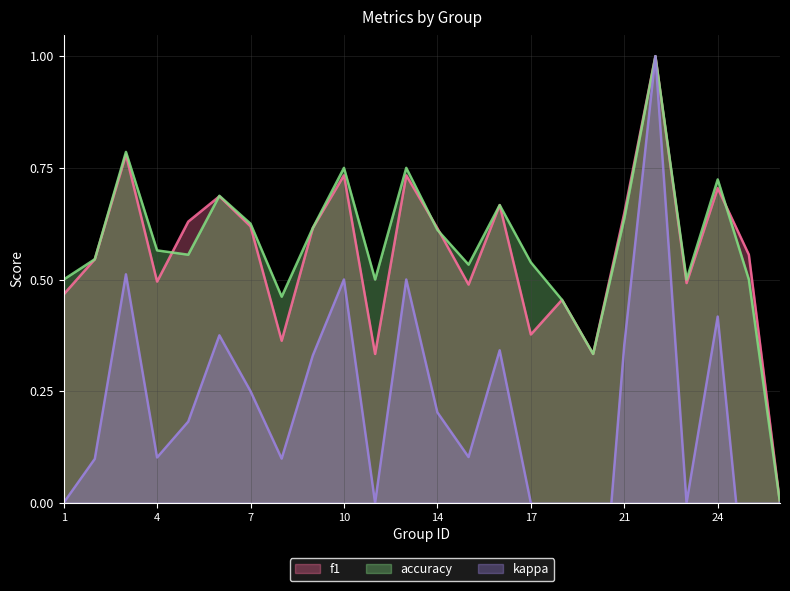

True or false: f1 has a value of 0.6 at 18.

False